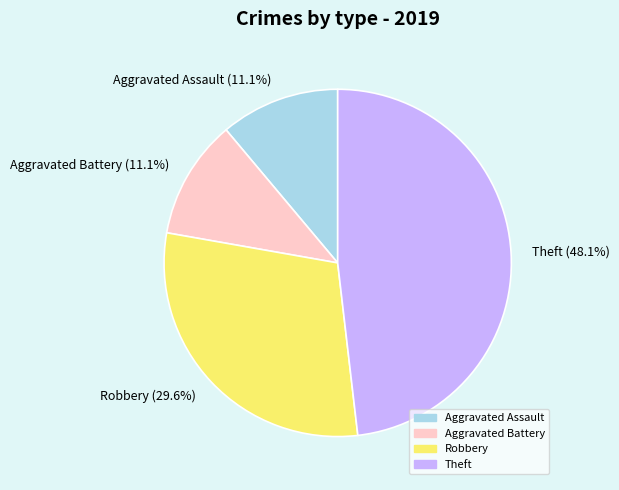

To the nearest percent, what is the difference between the Robbery and Aggravated Battery slice percentages?

19%